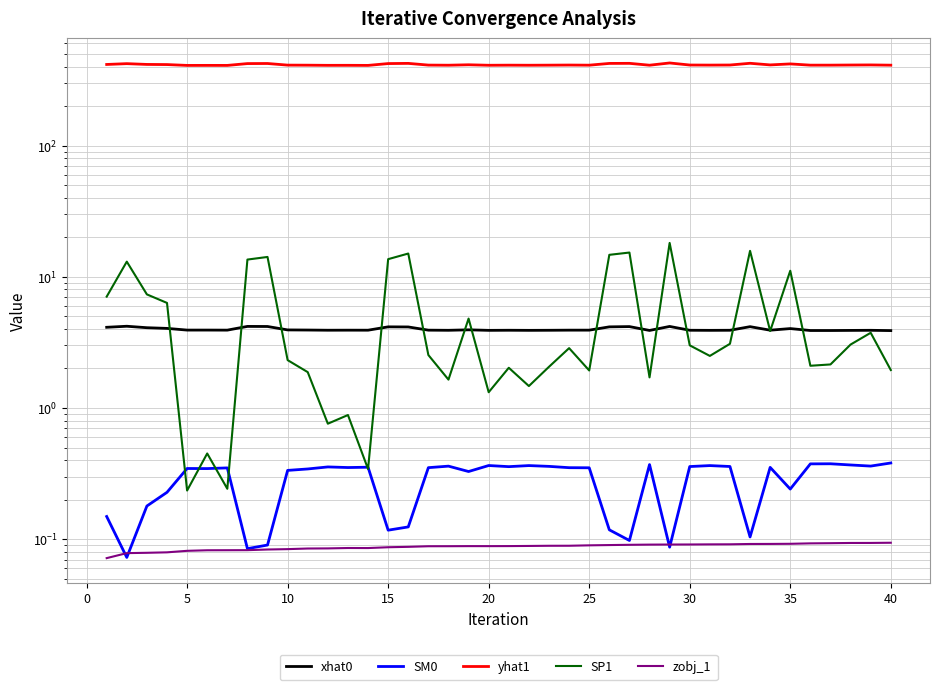

Which series has the largest total across all categories?

yhat1